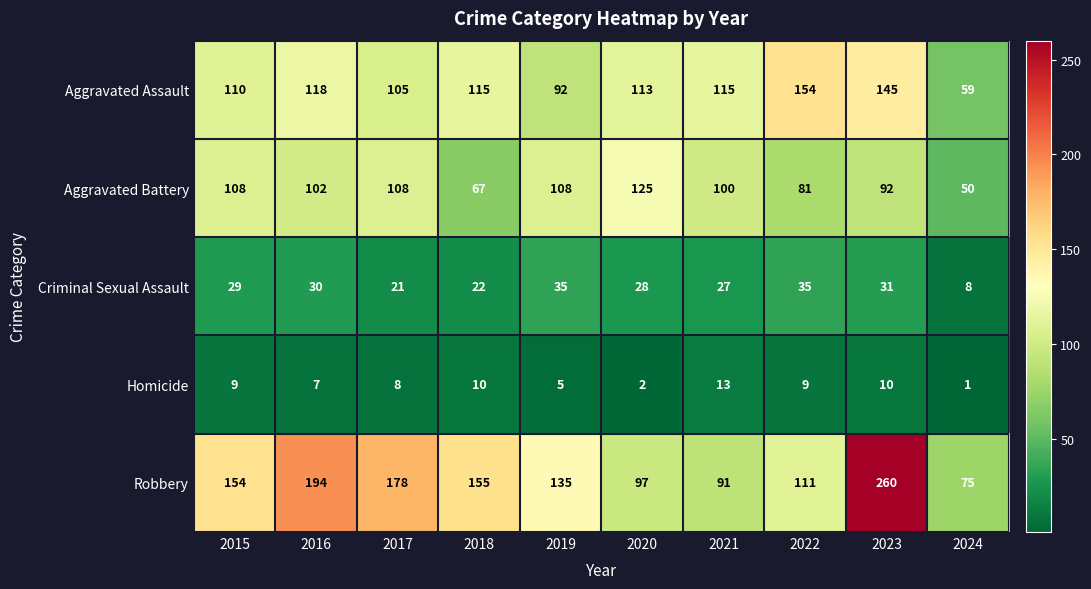

List the series in order of their peak value, lowest first.

Homicide, Criminal Sexual Assault, Aggravated Battery, Aggravated Assault, Robbery